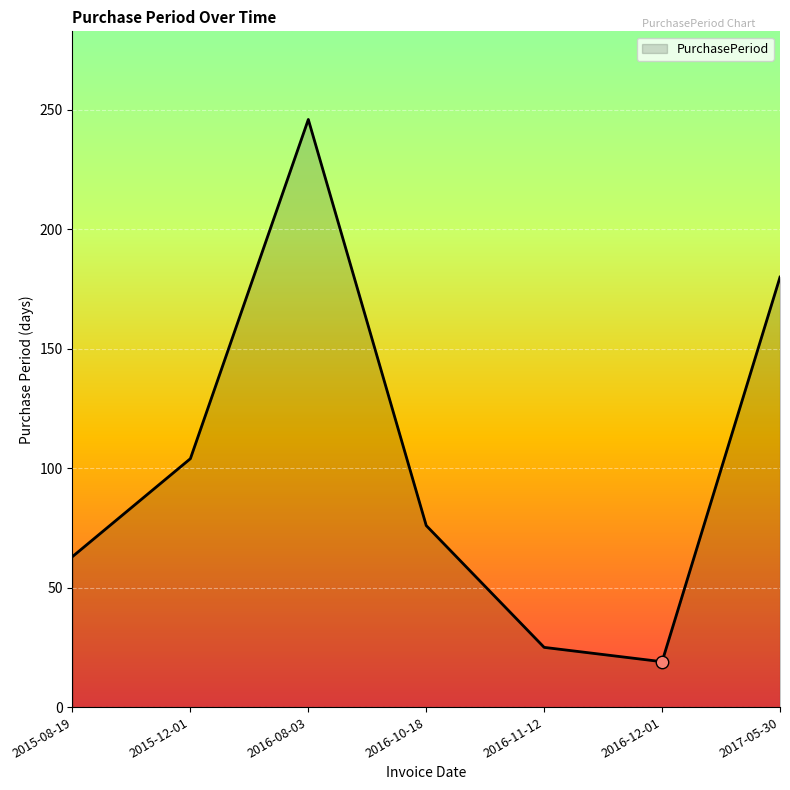

What is the change in value from 2015-08-19 to 2016-08-03?

+183